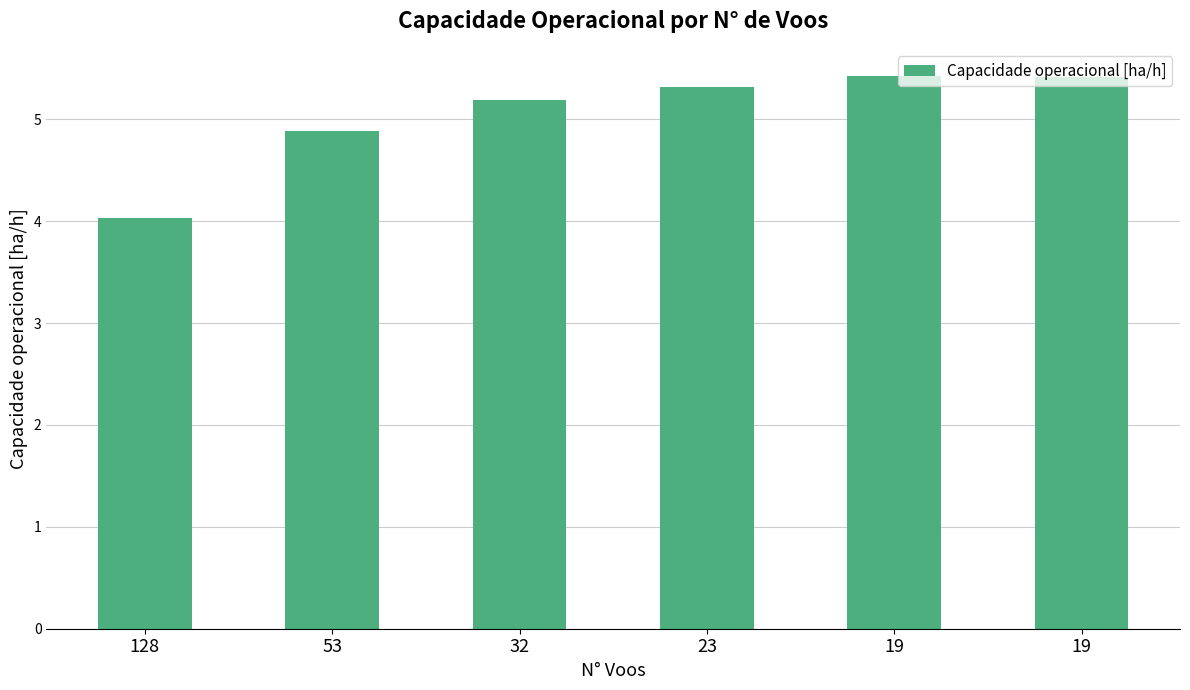

What is the difference between the values at 19 and 32?

0.2